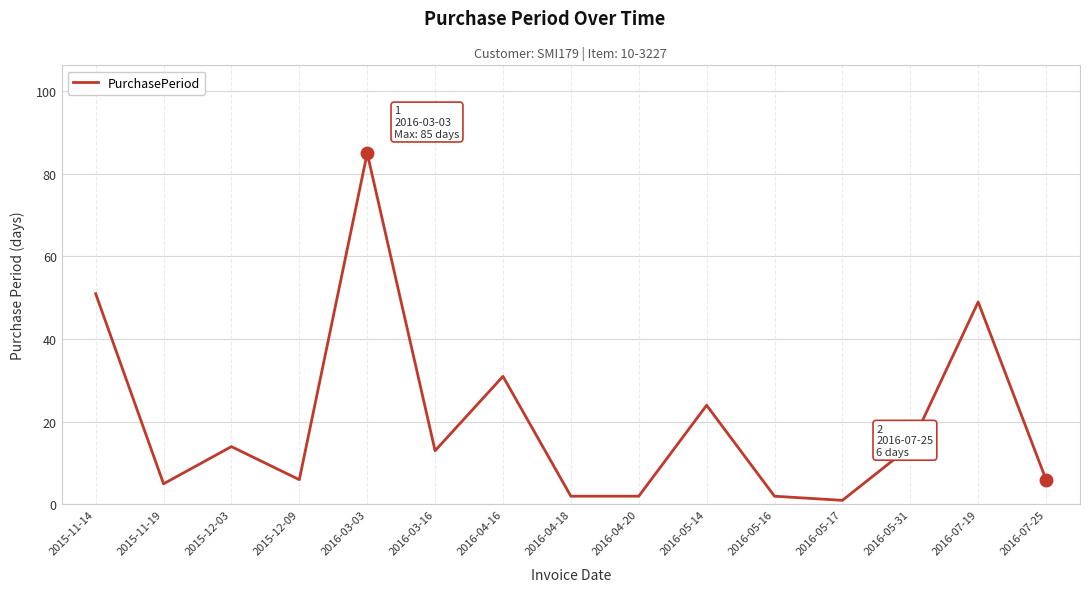

What is the change in value from 2015-11-19 to 2016-07-25?

+1